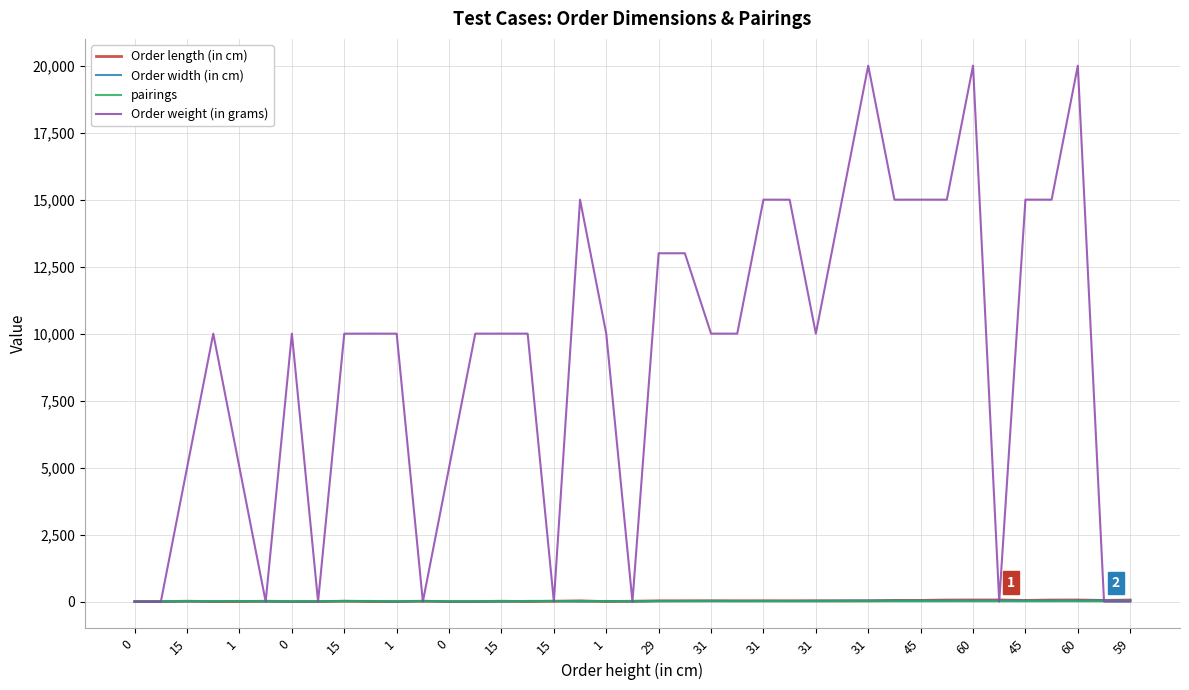

Does the chart have visible grid lines?

Yes